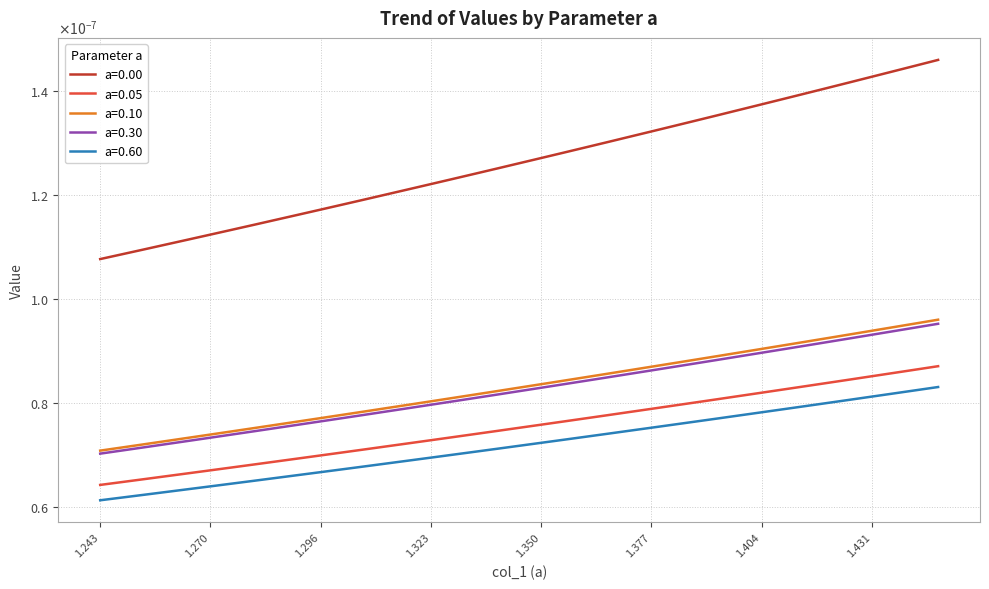

Which series has the largest total across all categories?

a=0.00